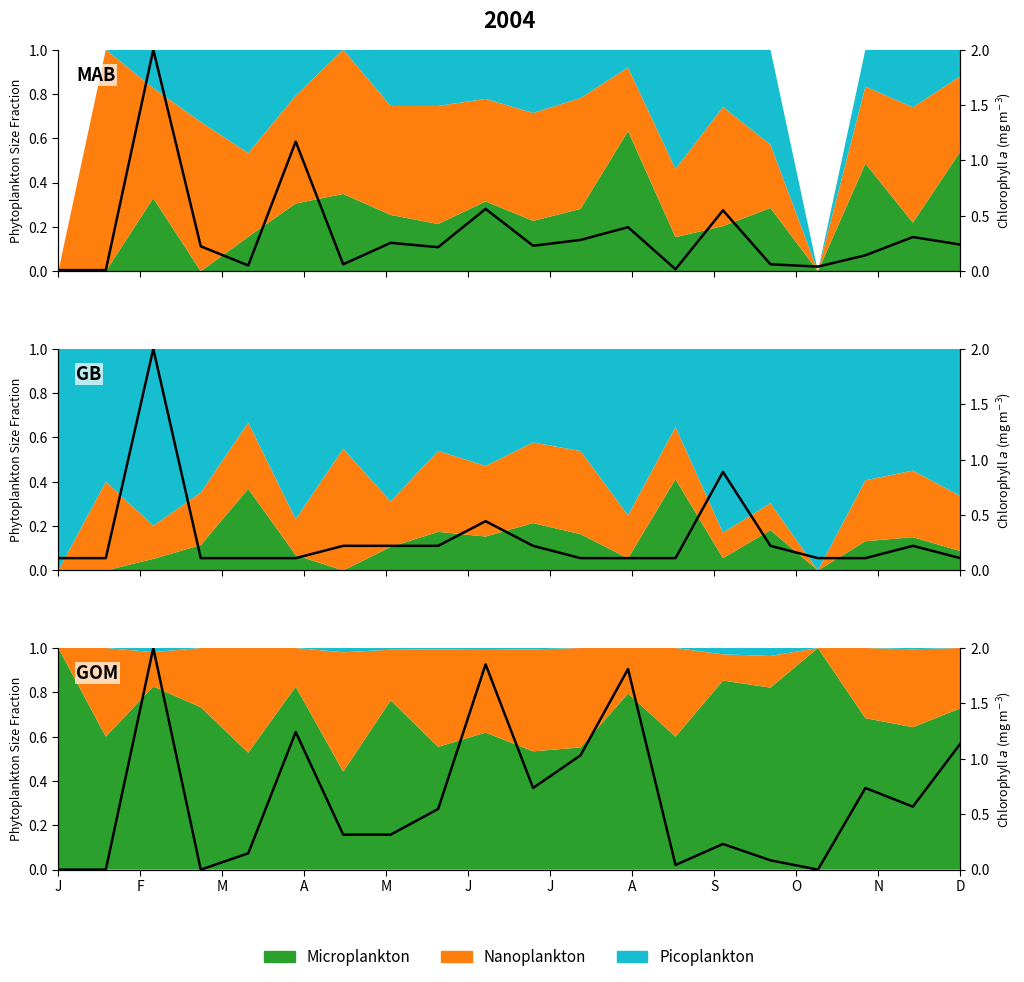

True or false: the data has more than 1 interior local peaks.

True